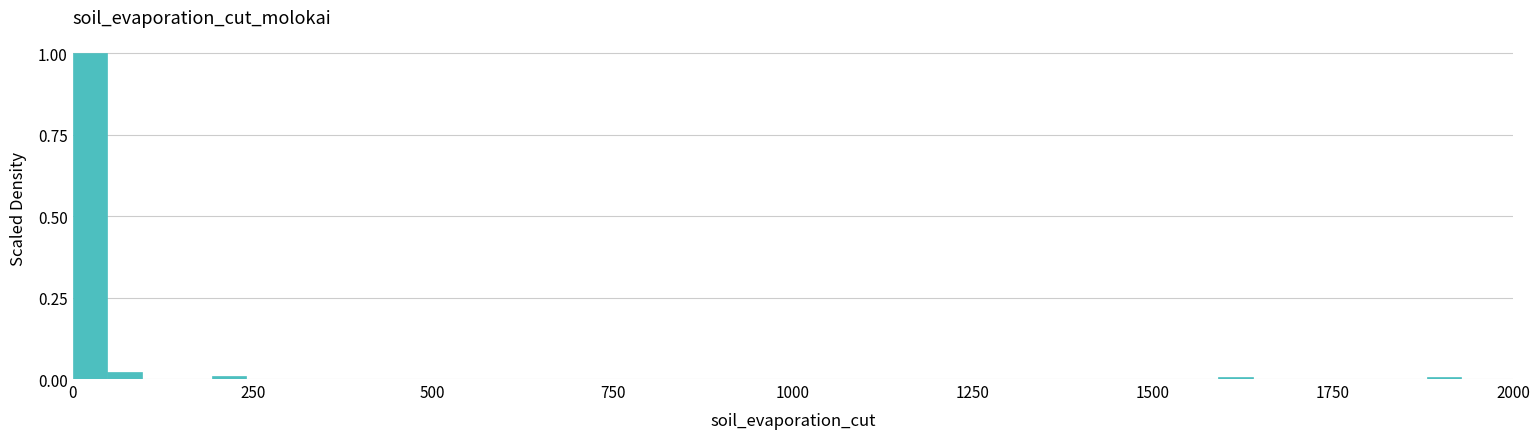

Read against the x-axis, roughly where is the centre of the tallest bar?

0